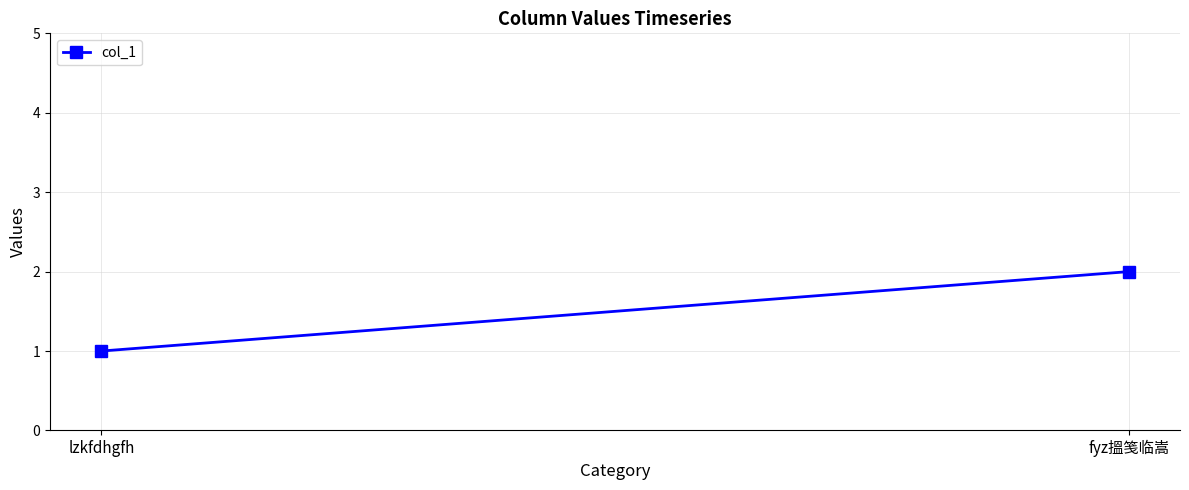

What position from the right is fyz搵笺临嵩?

1